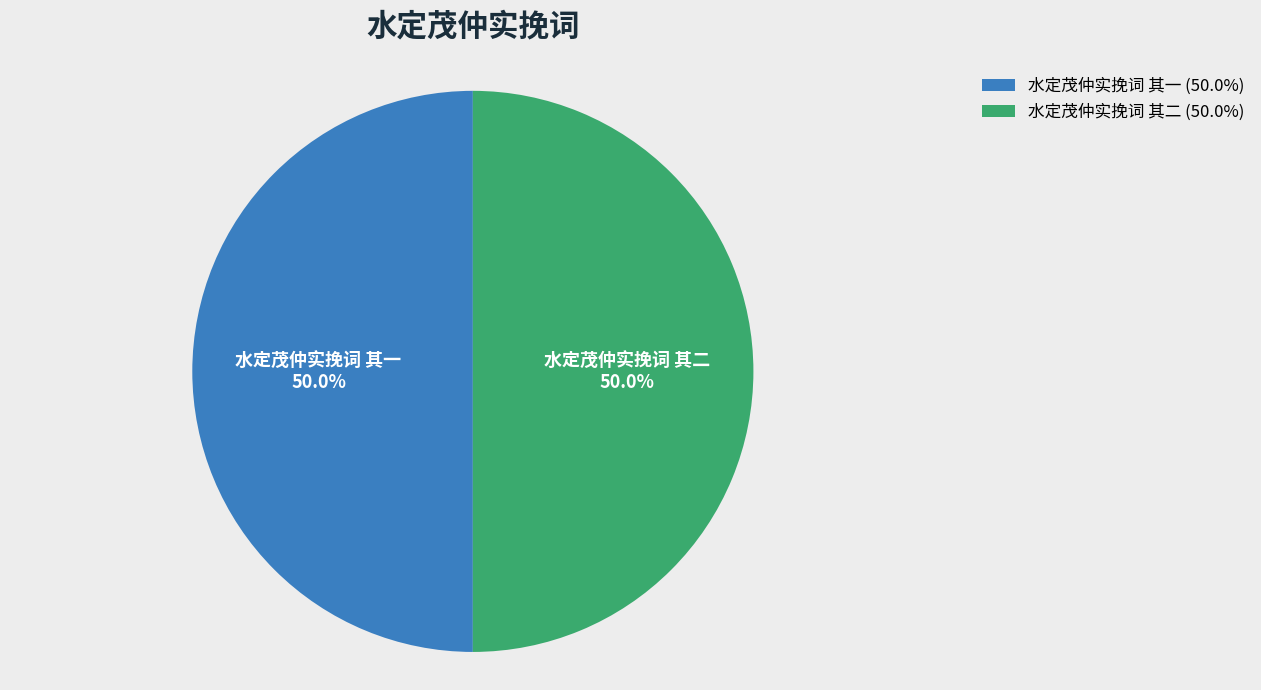

What is the ratio of the value at 水定茂仲实挽词 其一 to the value at 水定茂仲实挽词 其二?

1.0